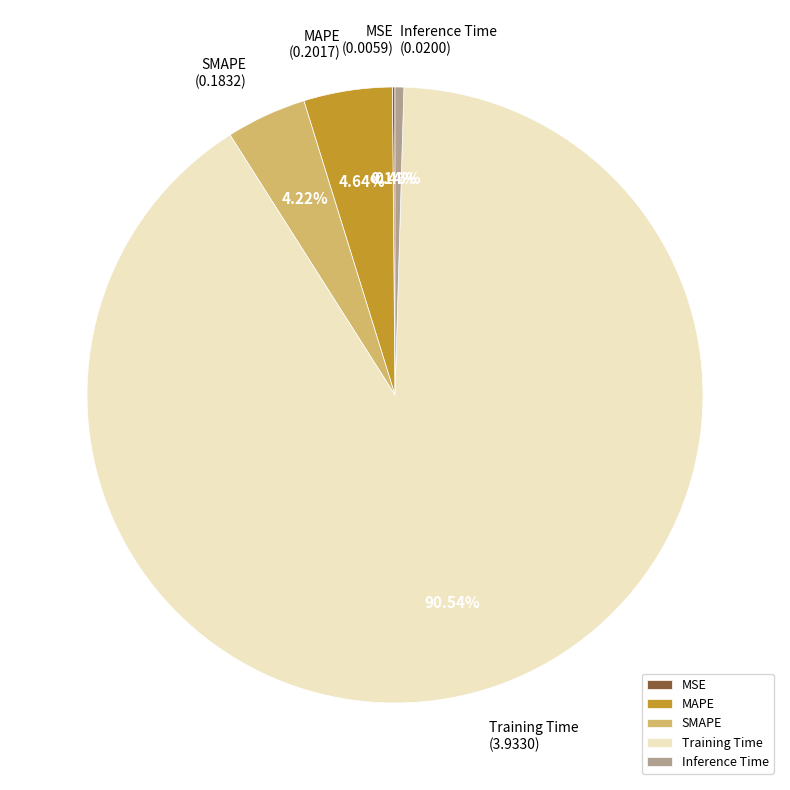

To the nearest percent, what portion does MAPE represent?

5%